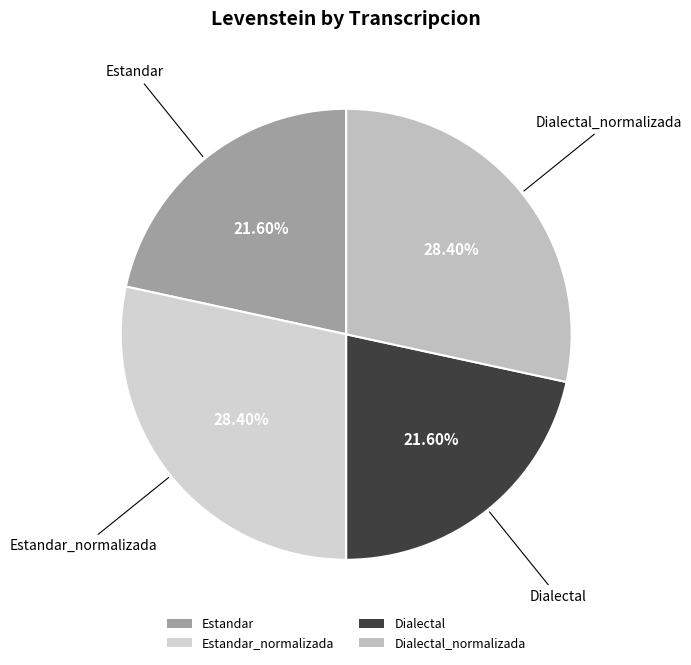

What is the ratio of the value at Estandar_normalizada to the value at Estandar?

1.3